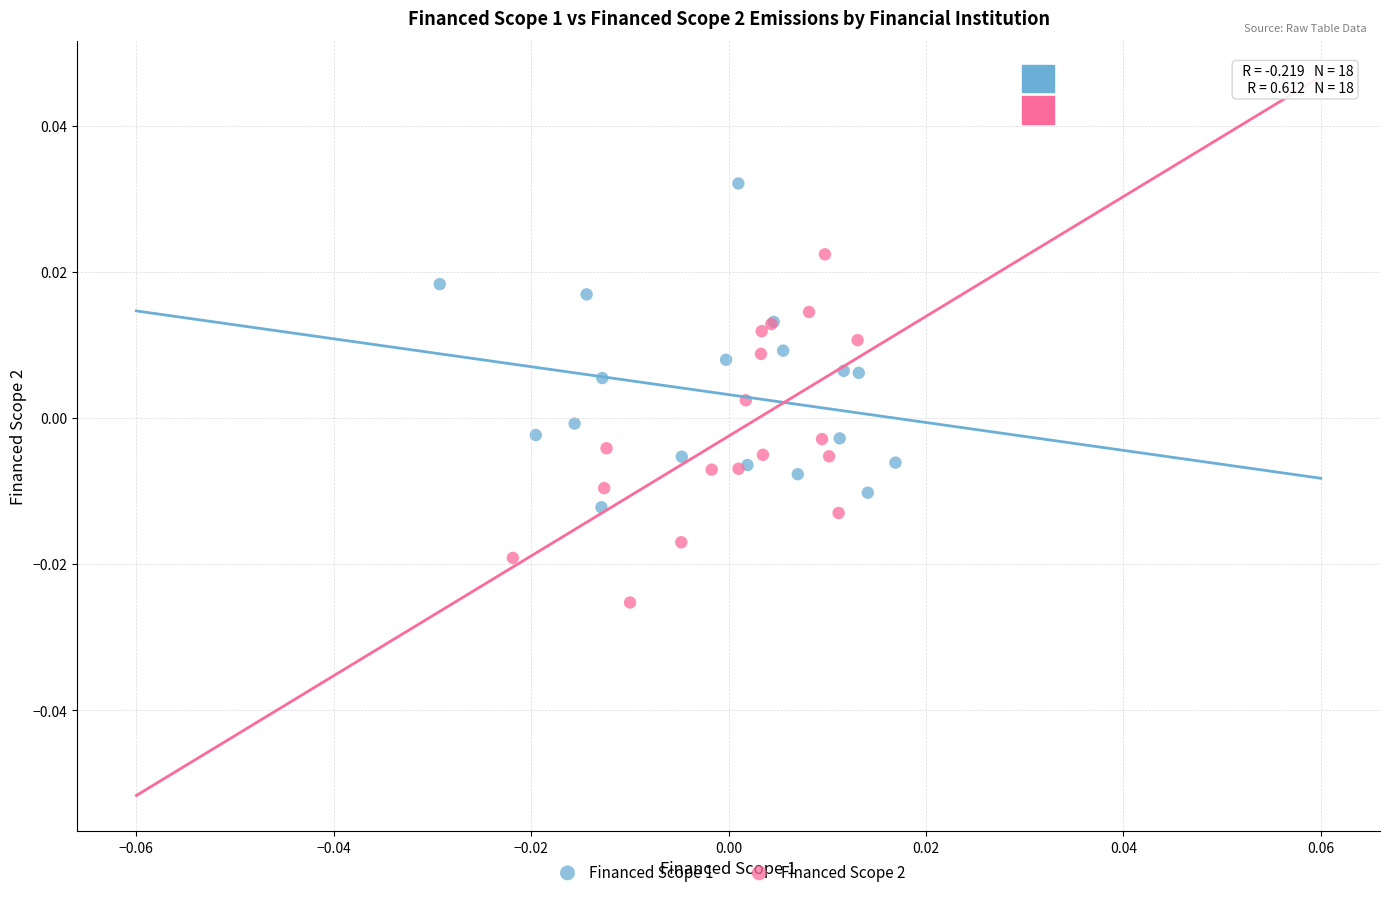

Which series reaches the maximum Y coordinate?

Financed Scope 1